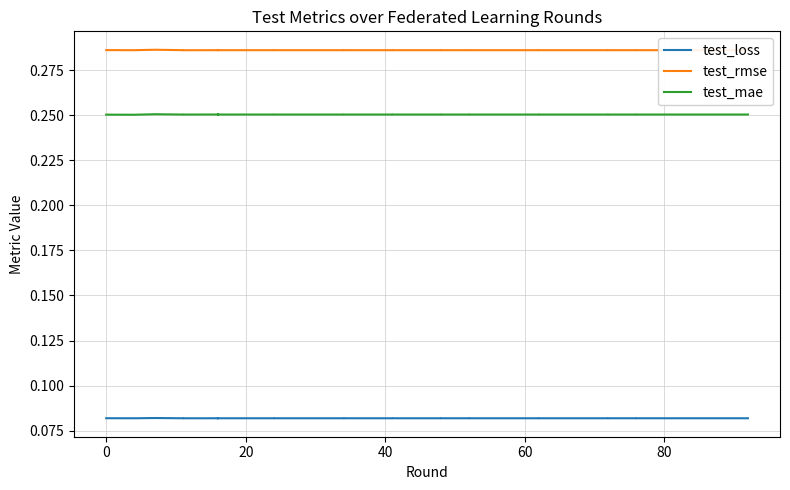

True or false: test_rmse and test_mae intersect in this chart.

False